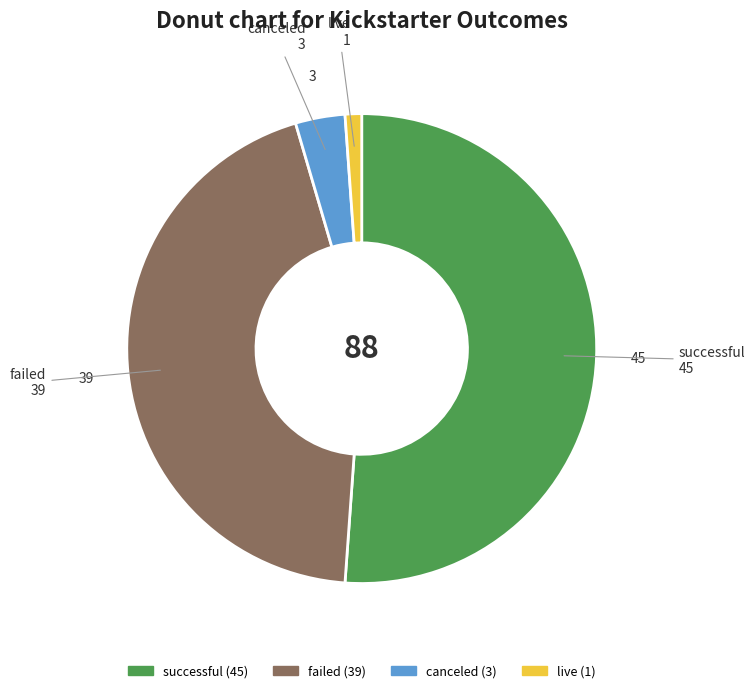

Combined, do live and successful account for over 50%?

Yes